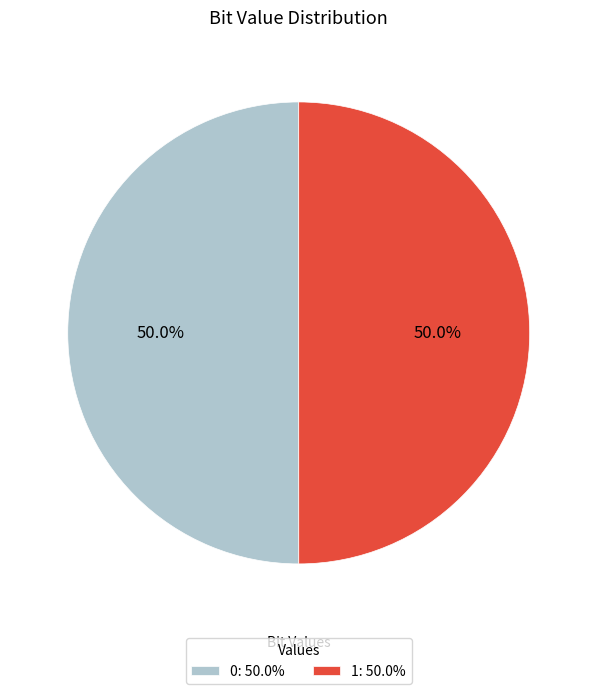

To the nearest percent, what portion does 1 represent?

50%